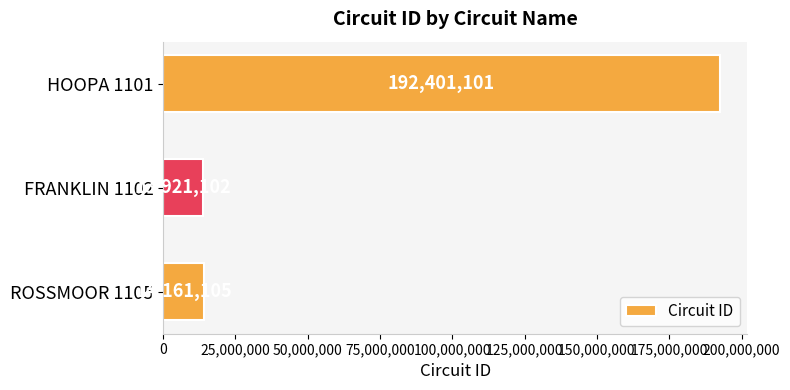

Which label corresponds to the smallest value in the chart?

FRANKLIN 1102